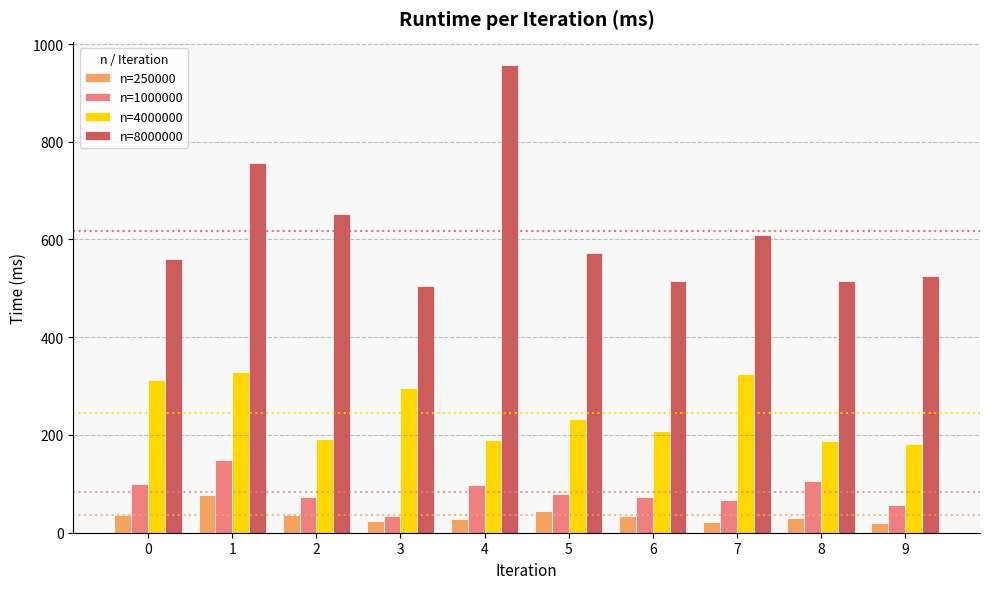

Which series has the largest total across all categories?

n=8000000